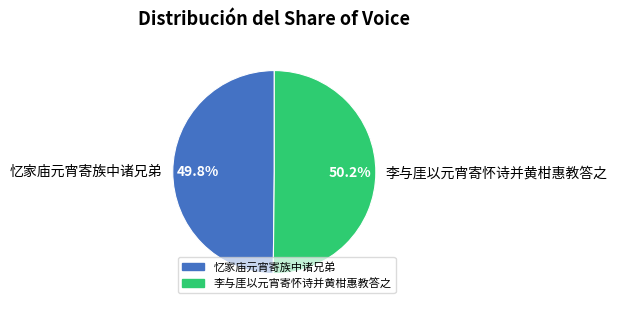

To the nearest percent, what percentage of the pie is 忆家庙元宵寄族中诸兄弟?

50%